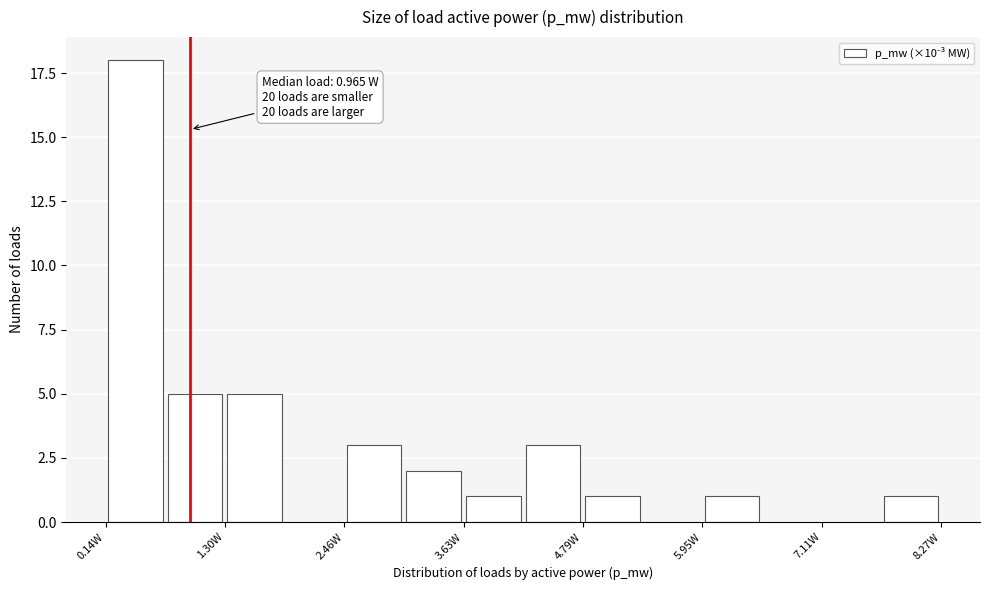

Read against the x-axis, roughly where is the centre of the tallest bar?

0.4